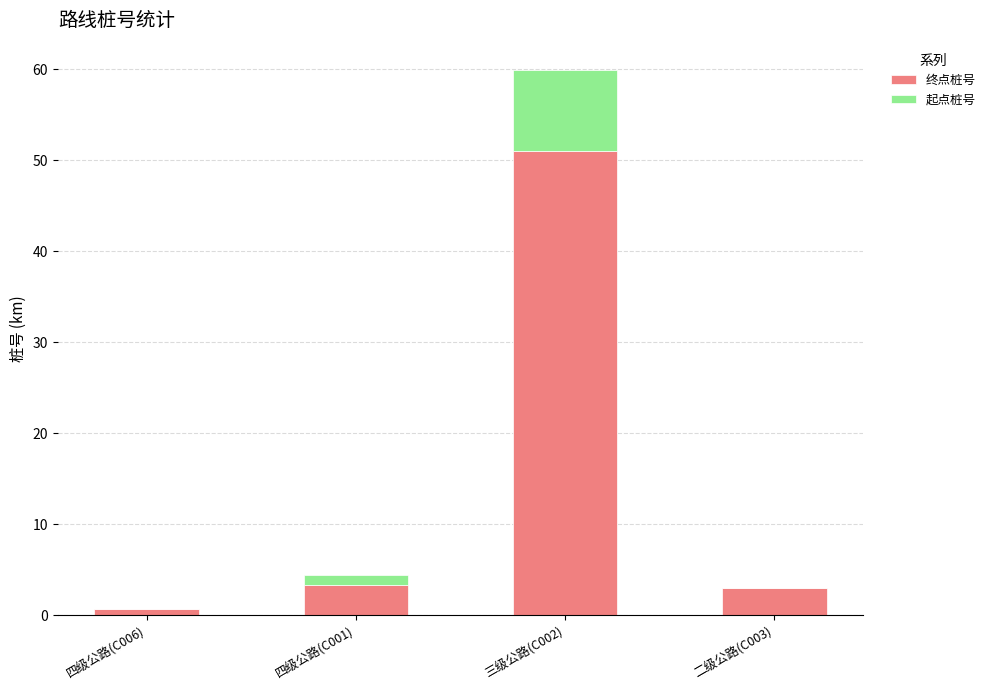

Are the bars horizontal?

No